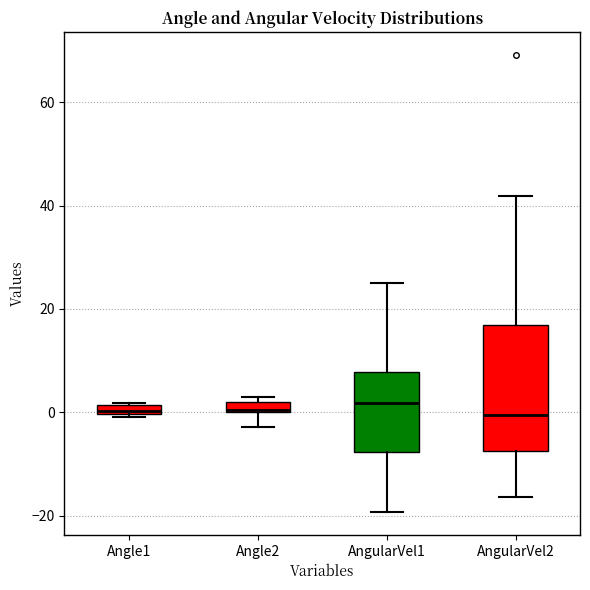

Where does the lower whisker of the box for Angle2 end on the y-axis? The values are not printed on the chart, so give them approximately, as read against the axis.

-2